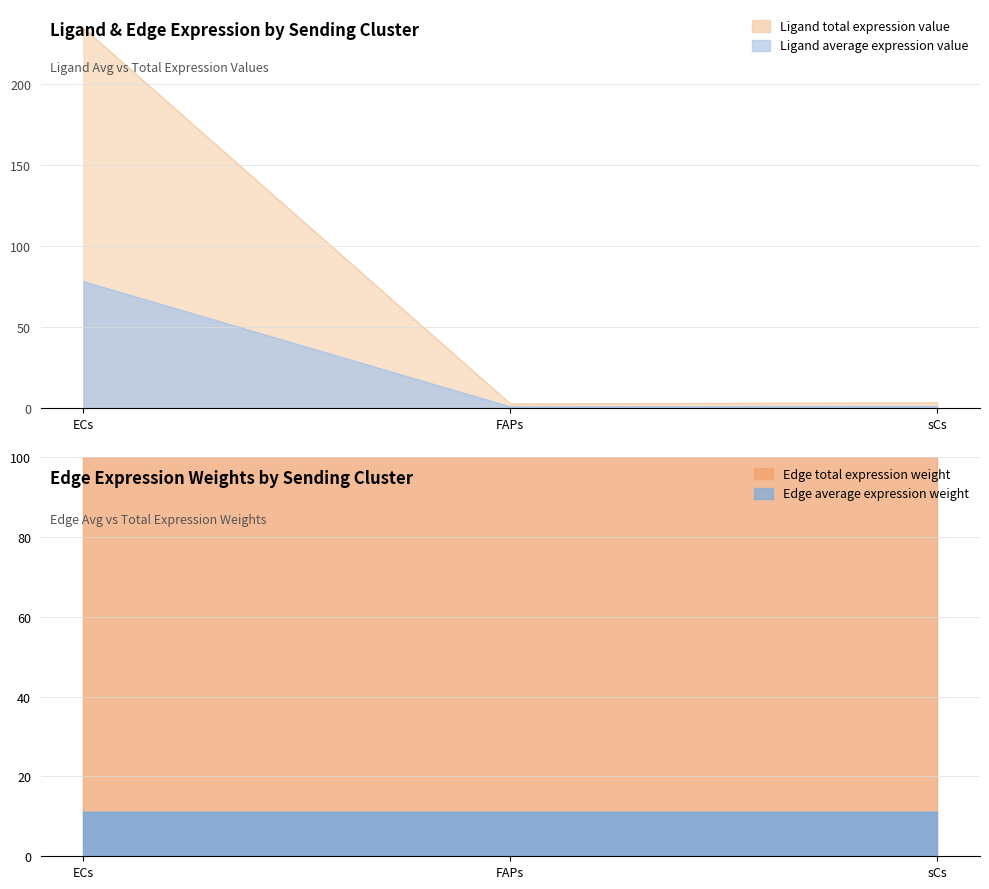

Is it true that Ligand total expression value equals 20.7 at ECs?

False